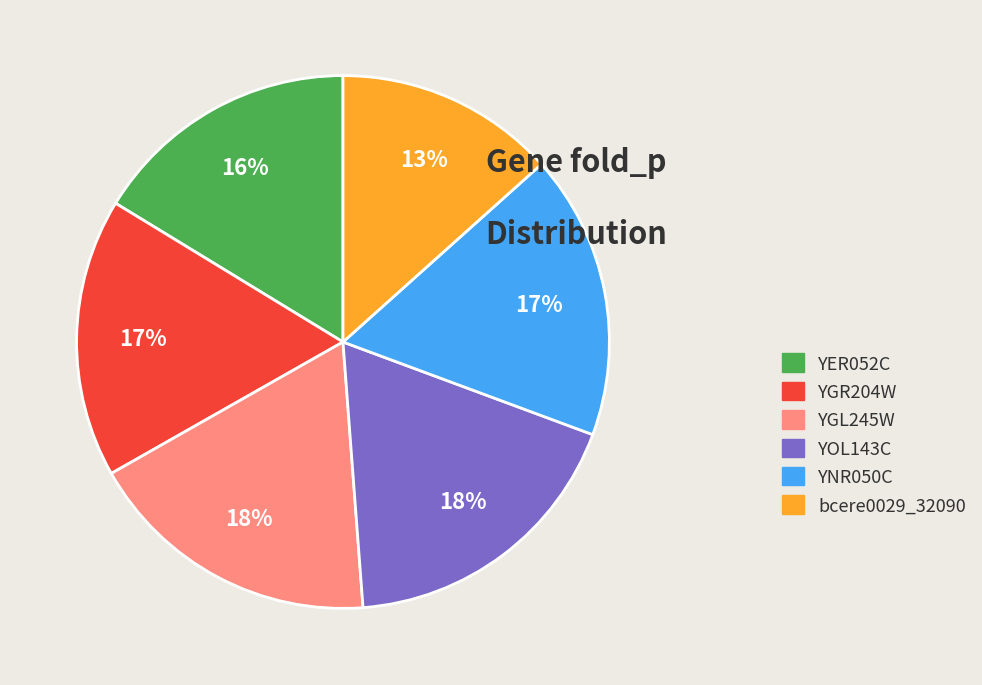

Which category has the smallest portion of the pie?

bcere0029_32090